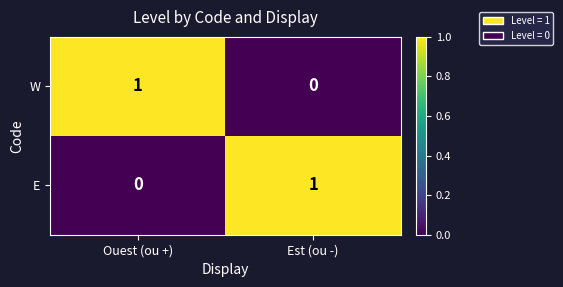

The W series shows 2 at Ouest (ou +). True or false?

False